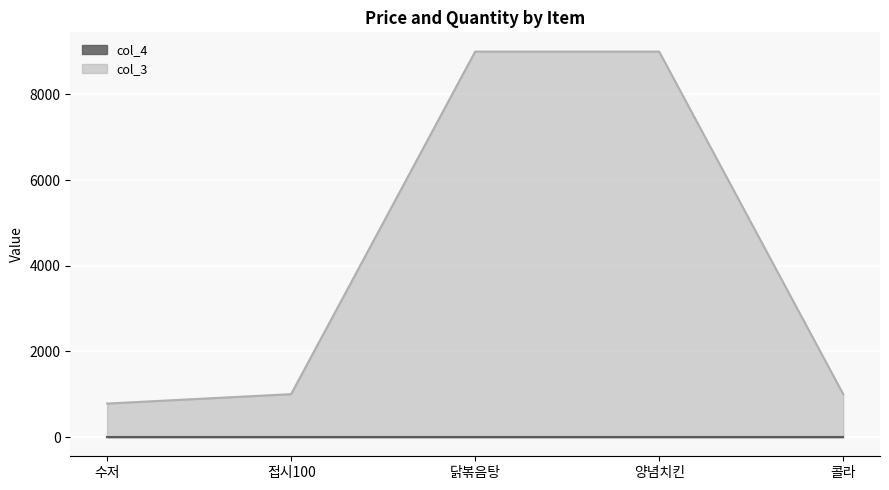

Reading right to left, what are all the values shown in this chart?

콜라=1001	양념치킨=9001	닭볶음탕=9001	접시100=1001	수저=781